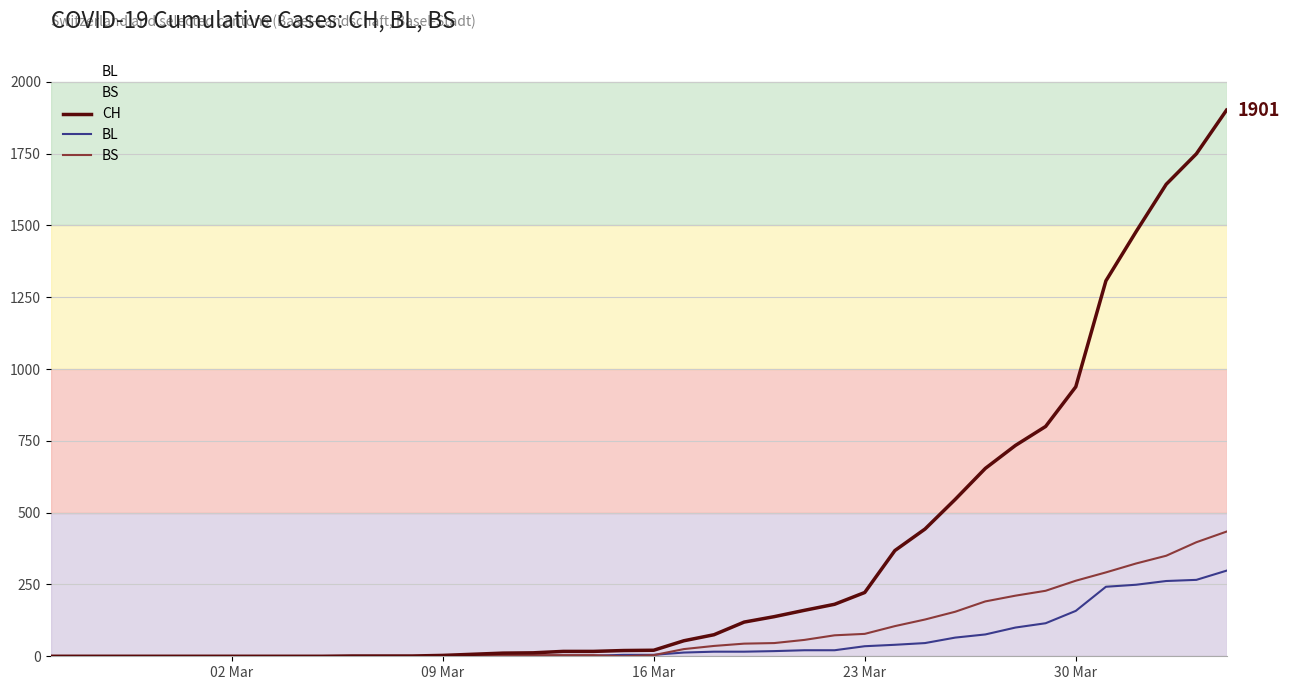

Which series has the largest total across all categories?

CH